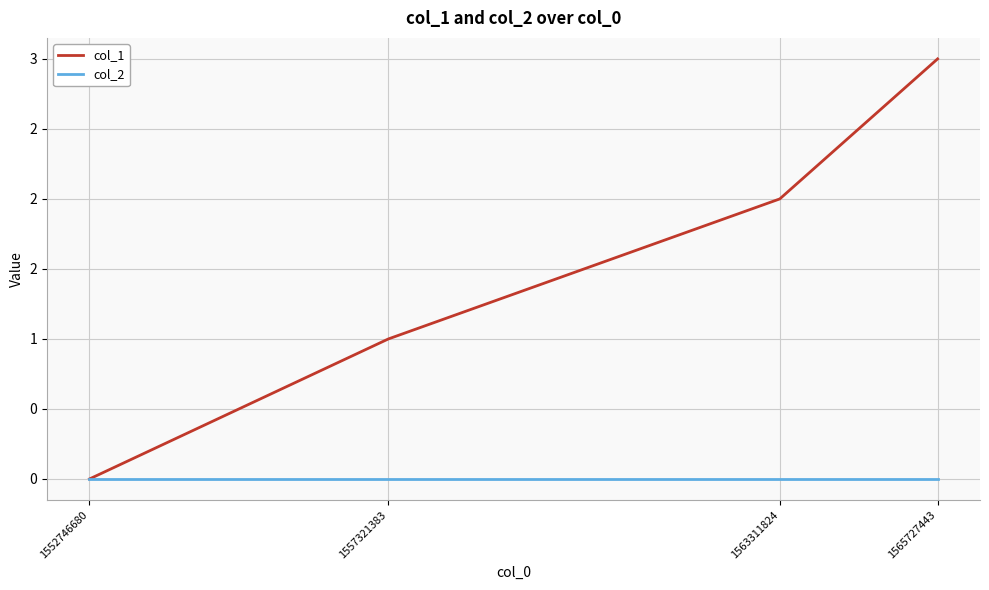

Does the chart display data point markers on the line(s)?

No